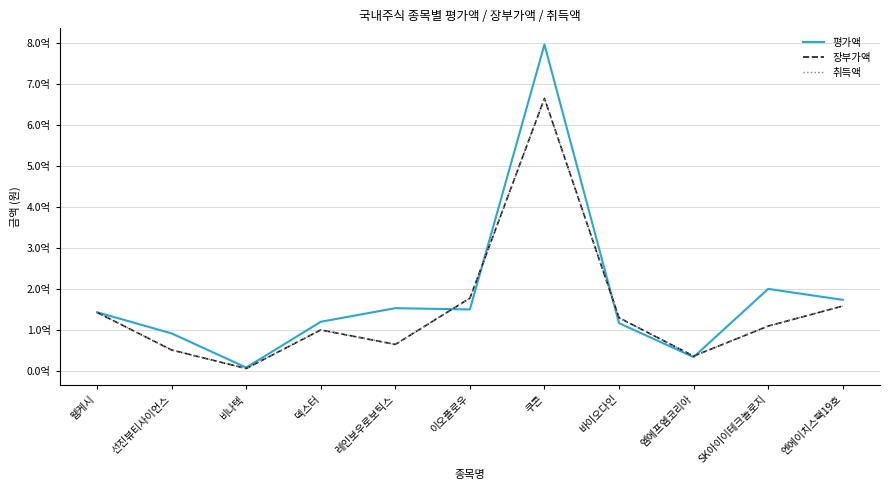

Read the 장부가액 value at 바이오다인, to the nearest 50.

130812950